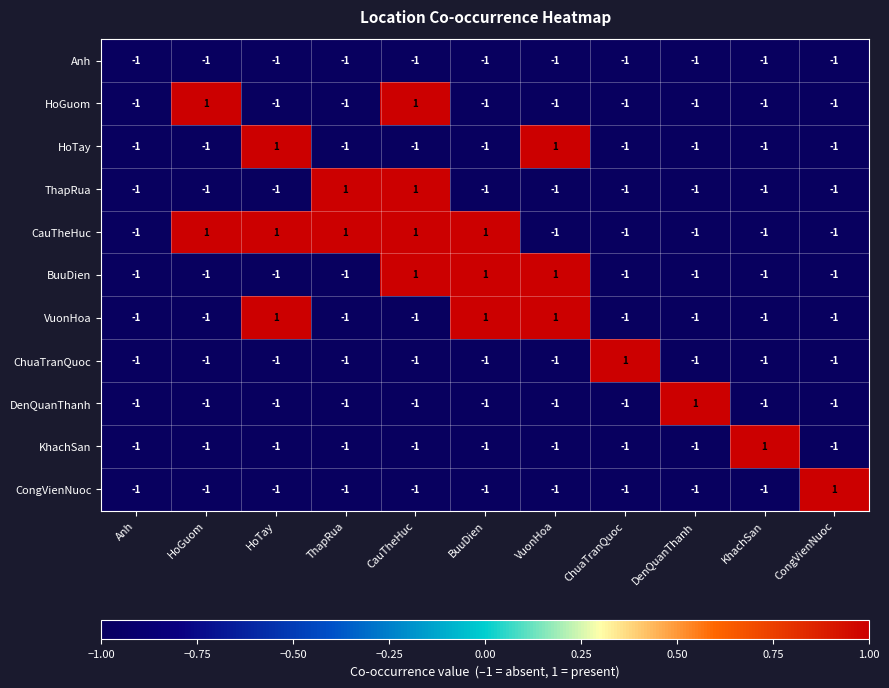

At which label is Anh closest to -1?

Anh